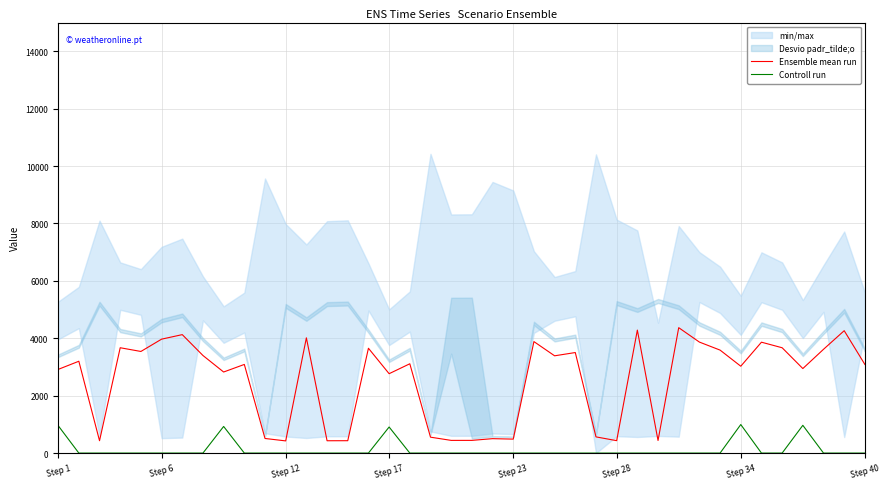

What is the minimum value for Ensemble mean run?

424.3